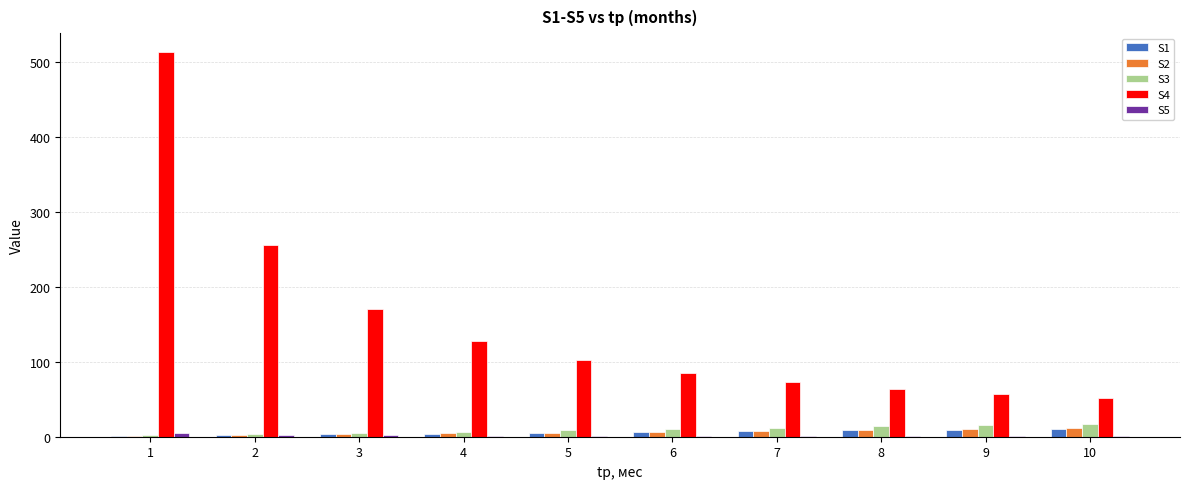

Which series has the largest total across all categories?

S4